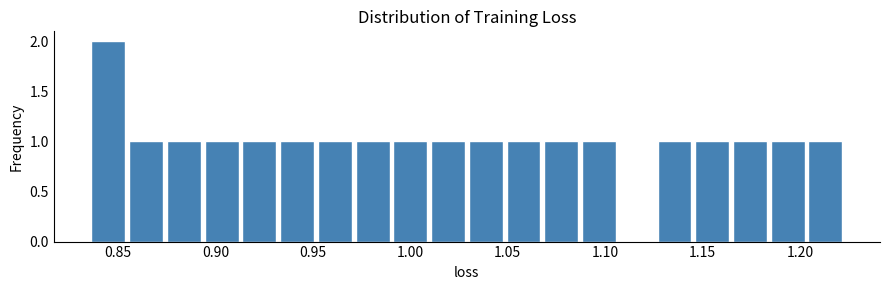

Around what value on the x-axis is the tallest bar? Give the approximate position of its centre, as read against the axis.

0.845